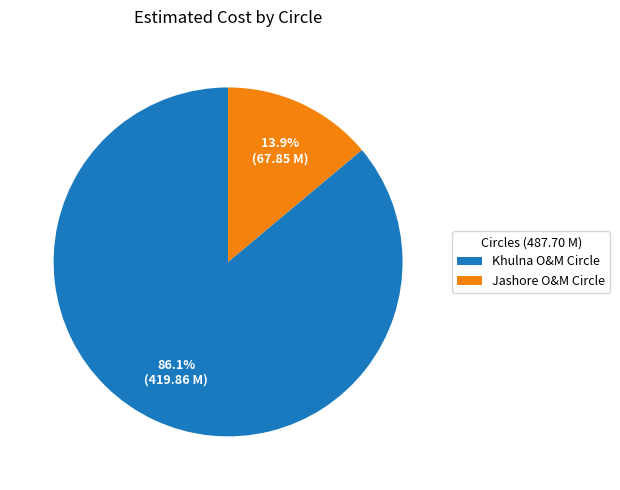

What is the majority slice?

Khulna O&M Circle